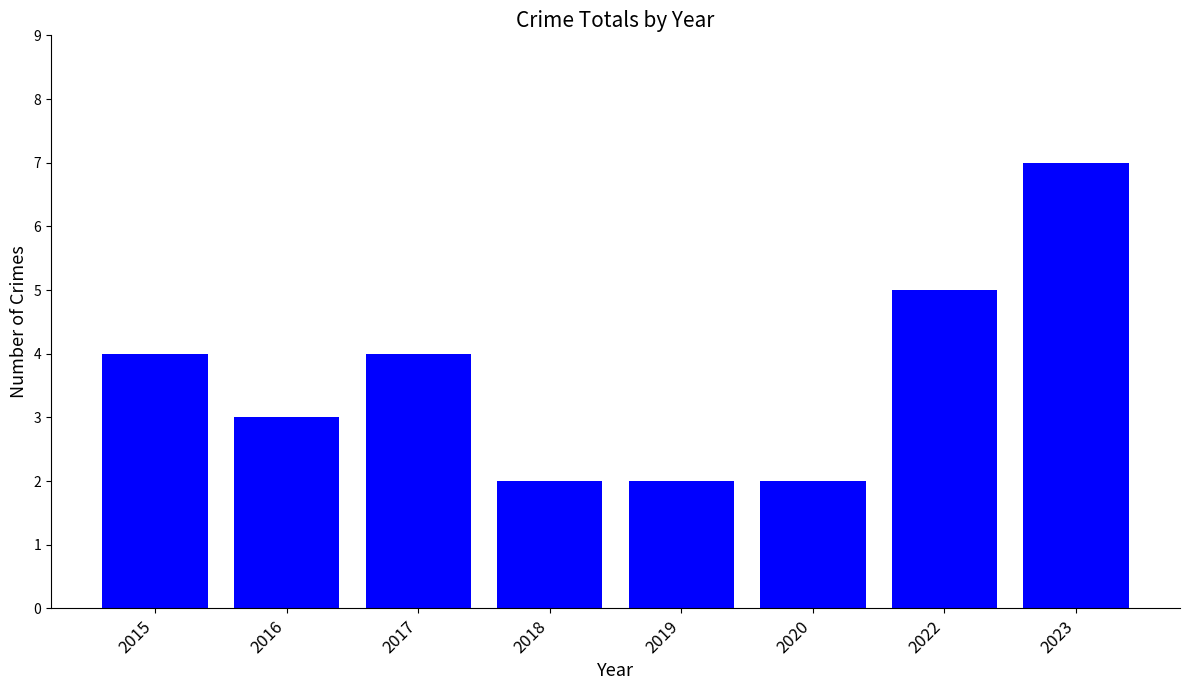

Which label corresponds to the largest value in the chart?

2023